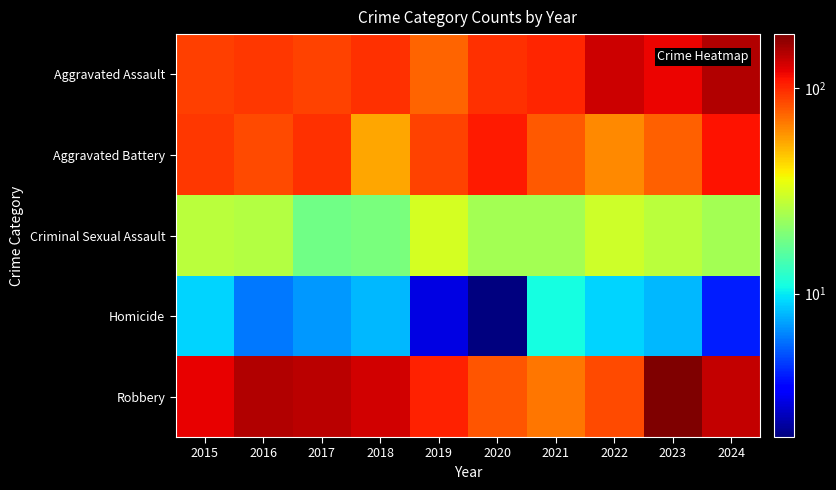

What is the maximum value shown in the chart?

184